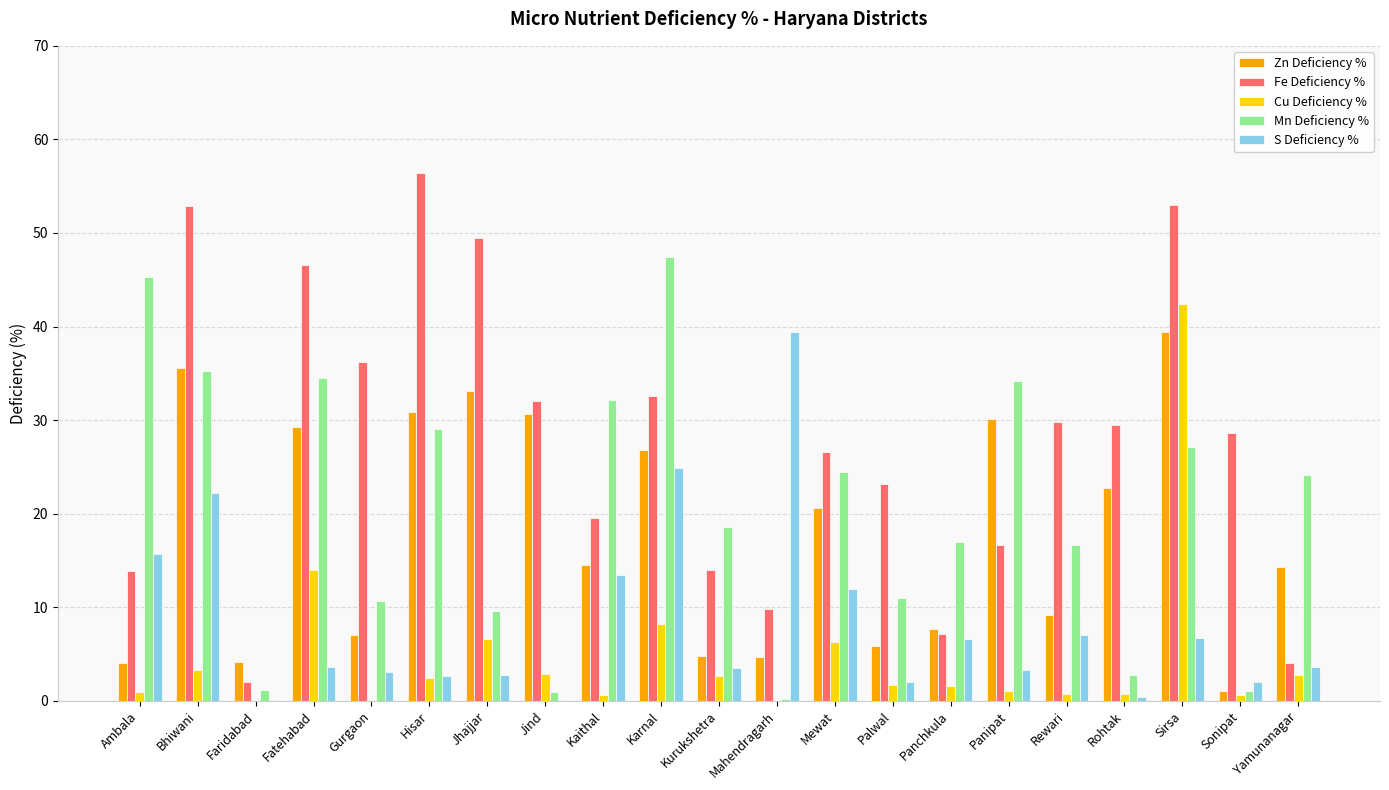

At which category is the sum across all series the highest?

Sirsa